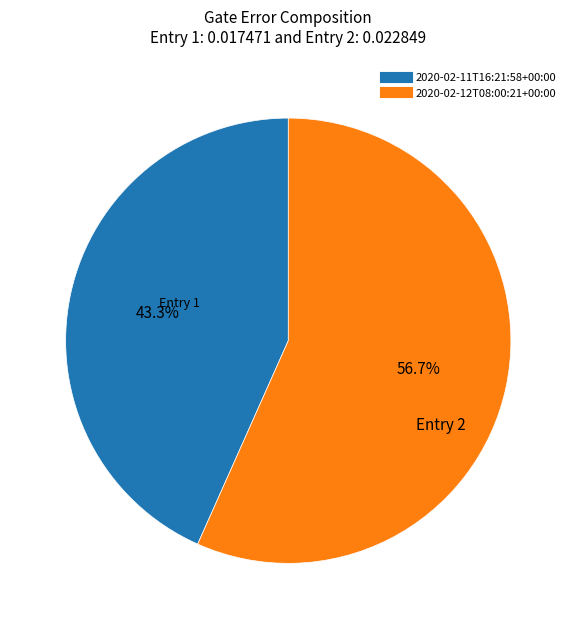

What percentage is the 2020-02-12T08:00:21+00:00 slice, to the nearest percent?

57%